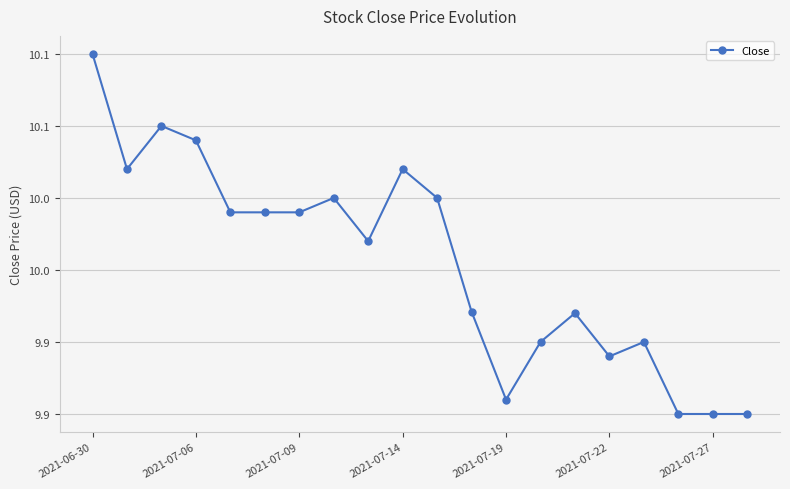

Which category has the highest value across all series?

2021-06-30